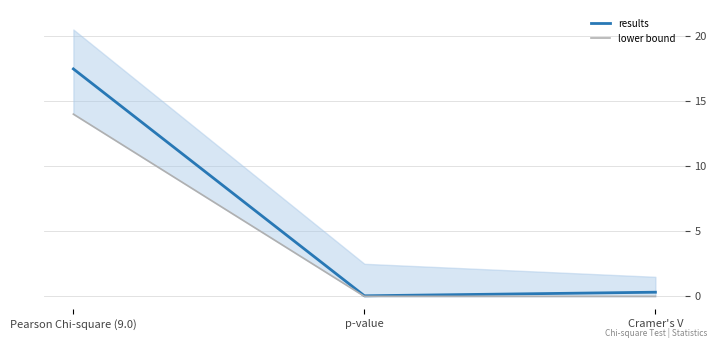

Rank the series by their maximum value, from lowest to highest.

lower bound, results